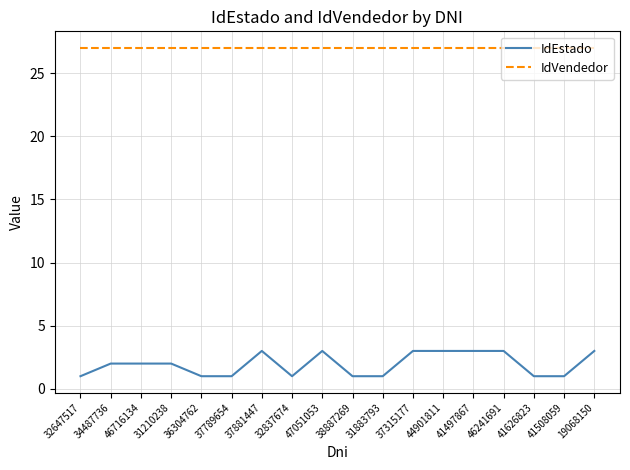

True or false: IdVendedor has a value of 38 at 38887269.

False